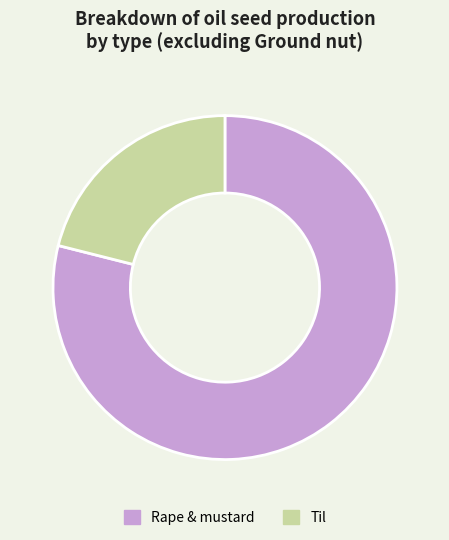

What is the largest slice in the pie chart?

Rape & mustard